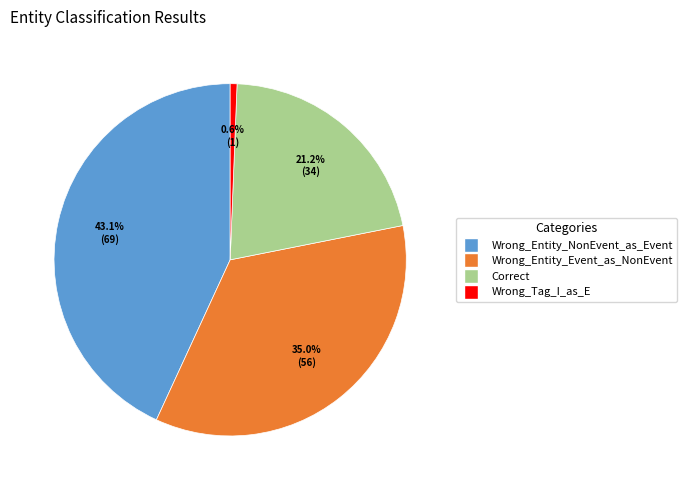

To the nearest percent, what portion does Correct represent?

21%